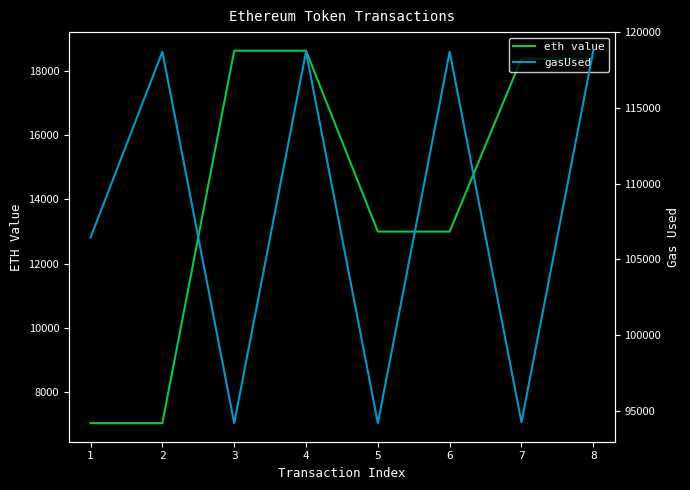

What is the lowest value of the eth value series?

7045.0